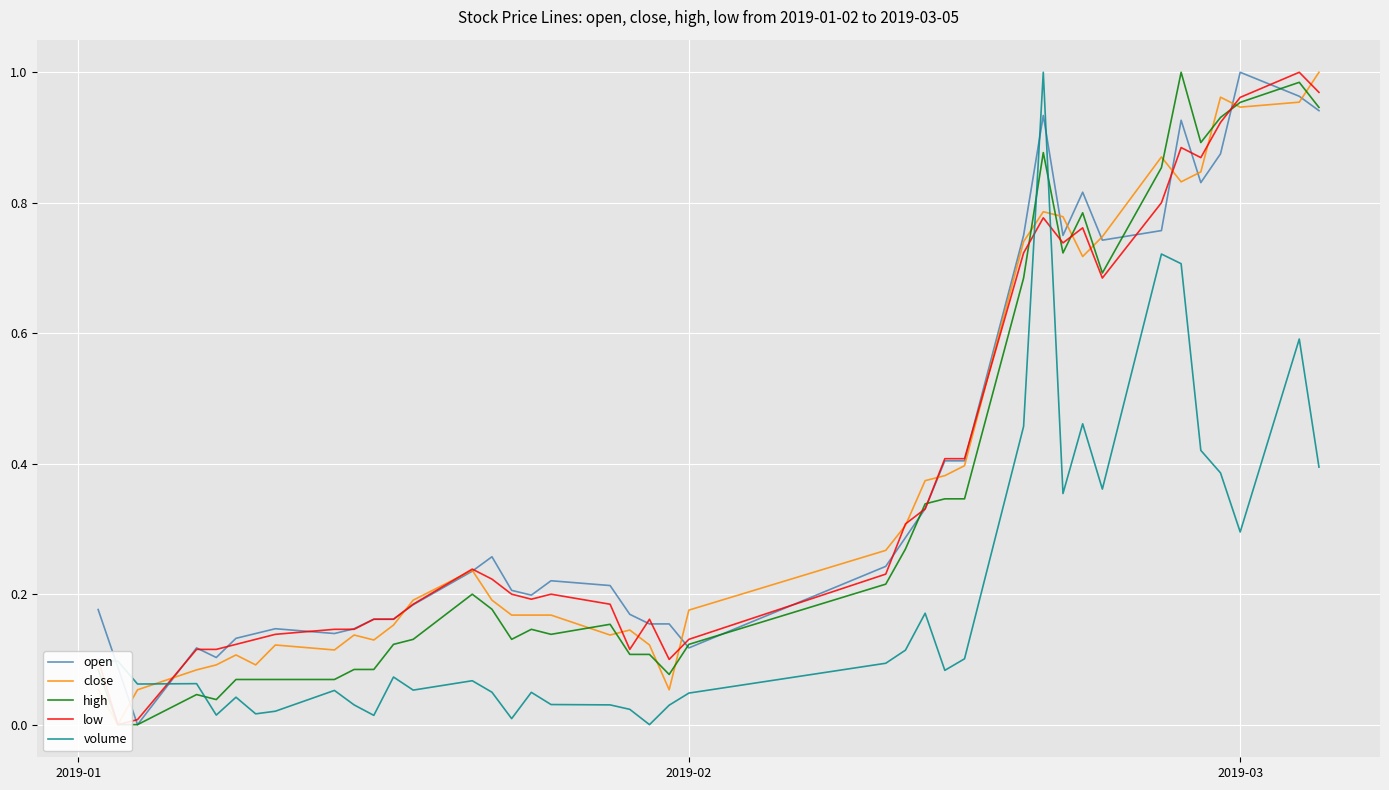

Which category has the highest value in the open series?

2019-03